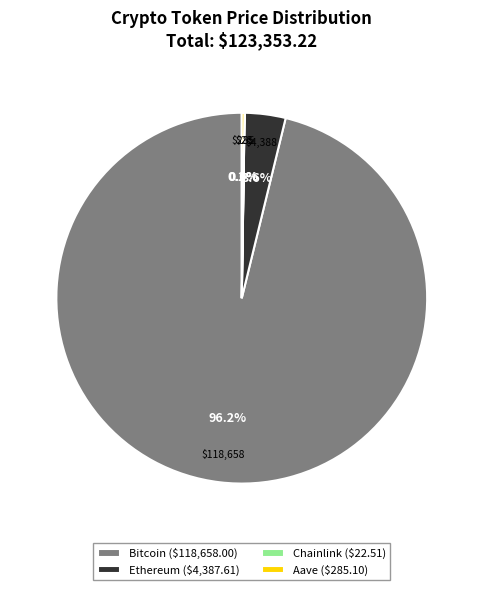

Is there any slice that represents more than half of the pie?

Yes